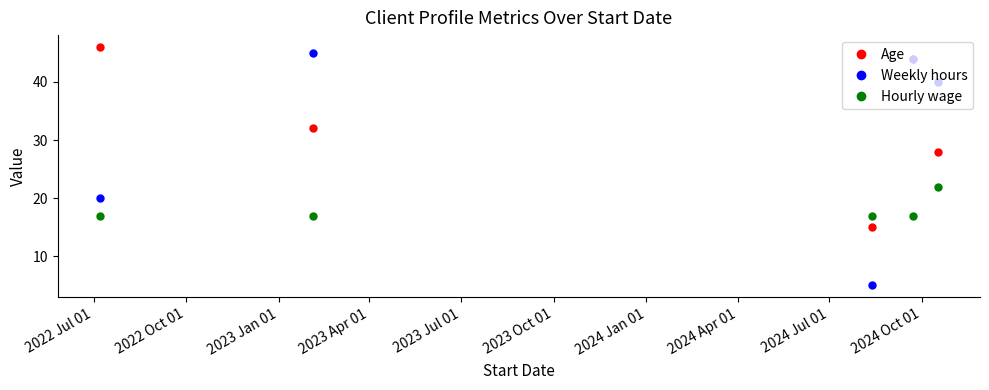

Which series has the largest range (max minus min)?

Weekly hours